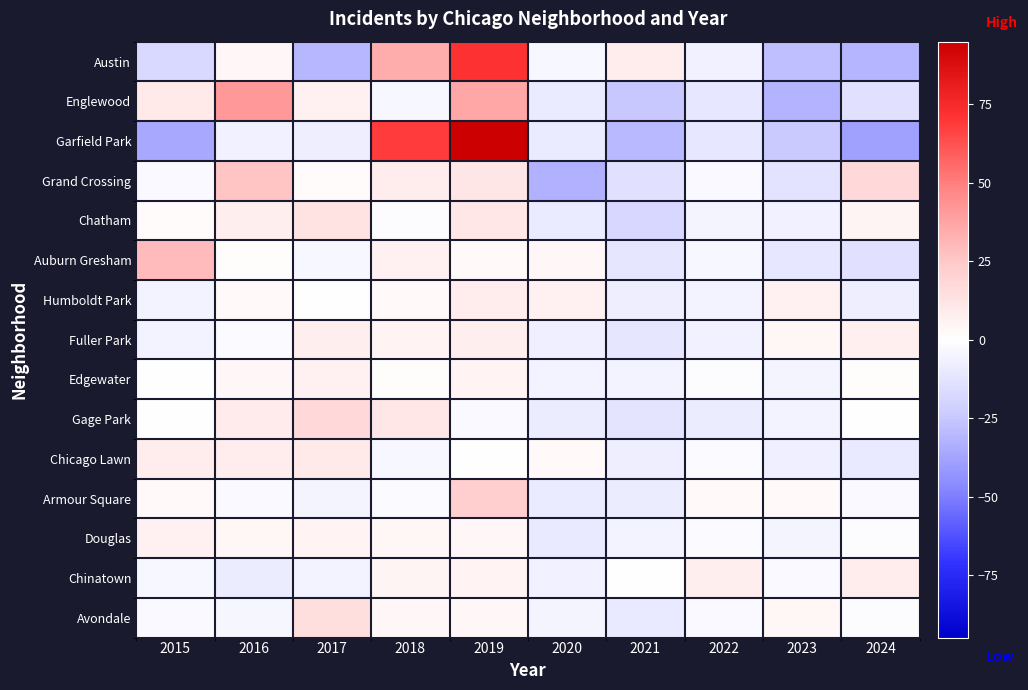

Reading left to right, list all the values displayed in this chart.

Austin: 2015=-17.6	2016=3.4	2017=-30.6	2018=34.4	2019=71.4	2020=-3.6	2021=8.4	2022=-6.6	2023=-27.6	2024=-31.6
Englewood: 2015=10.0	2016=41.0	2017=6.0	2018=-3.0	2019=37.0	2020=-9.0	2021=-25.0	2022=-11.0	2023=-32.0	2024=-14.0
Garfield Park: 2015=-36.1	2016=-6.1	2017=-8.1	2018=68.9	2019=94.9	2020=-9.1	2021=-30.1	2022=-11.1	2023=-24.1	2024=-39.1
Grand Crossing: 2015=-2.8	2016=26.2	2017=2.2	2018=8.2	2019=11.2	2020=-32.8	2021=-13.8	2022=-2.8	2023=-12.8	2024=17.2
Chatham: 2015=2.0	2016=8.0	2017=13.0	2018=-1.0	2019=11.0	2020=-9.0	2021=-18.0	2022=-5.0	2023=-6.0	2024=5.0
Auburn Gresham: 2015=29.4	2016=1.4	2017=-3.6	2018=6.4	2019=2.4	2020=3.4	2021=-11.6	2022=-3.6	2023=-10.6	2024=-13.6
Humboldt Park: 2015=-5.5	2016=2.5	2017=-0.5	2018=2.5	2019=8.5	2020=6.5	2021=-7.5	2022=-5.5	2023=6.5	2024=-7.5
Fuller Park: 2015=-5.2	2016=-2.2	2017=7.8	2018=5.8	2019=7.8	2020=-7.2	2021=-11.2	2022=-6.2	2023=3.8	2024=6.8
Edgewater: 2015=0.2	2016=3.2	2017=6.2	2018=1.2	2019=5.2	2020=-5.8	2021=-5.8	2022=-0.8	2023=-4.8	2024=1.2
Gage Park: 2015=-0.5	2016=9.5	2017=17.5	2018=10.5	2019=-2.5	2020=-8.5	2021=-12.5	2022=-8.5	2023=-5.5	2024=0.5
Chicago Lawn: 2015=8.3	2016=8.3	2017=10.3	2018=-3.7	2019=0.3	2020=2.3	2021=-7.7	2022=-1.7	2023=-6.7	2024=-9.7
Armour Square: 2015=2.4	2016=-2.6	2017=-4.6	2018=-1.6	2019=22.4	2020=-9.6	2021=-8.6	2022=2.4	2023=2.4	2024=-2.6
Douglas: 2015=6.2	2016=4.2	2017=5.2	2018=4.2	2019=3.2	2020=-9.8	2021=-5.8	2022=-1.8	2023=-4.8	2024=-0.8
Chinatown: 2015=-3.5	2016=-8.5	2017=-5.5	2018=4.5	2019=5.5	2020=-6.5	2021=0.5	2022=7.5	2023=-2.5	2024=8.5
Avondale: 2015=-2.9	2016=-3.9	2017=15.1	2018=3.1	2019=3.1	2020=-4.9	2021=-9.9	2022=-2.9	2023=4.1	2024=-0.9